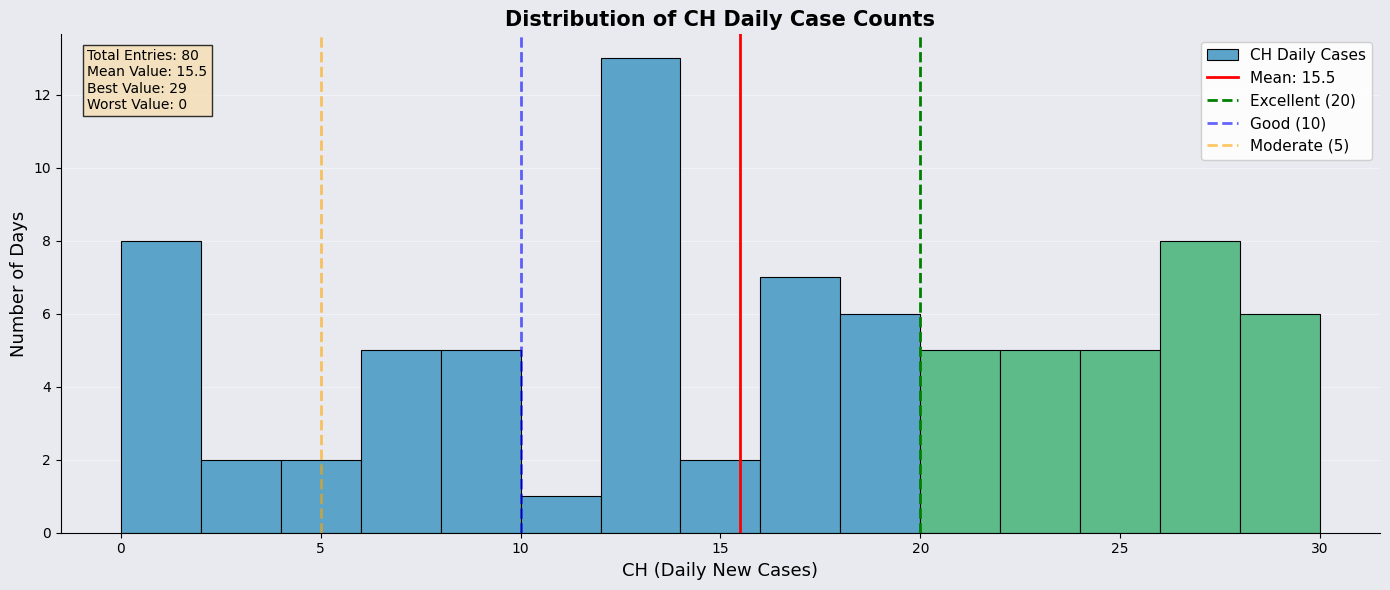

Over which range of the x-axis is the bar tallest?

12 to 14